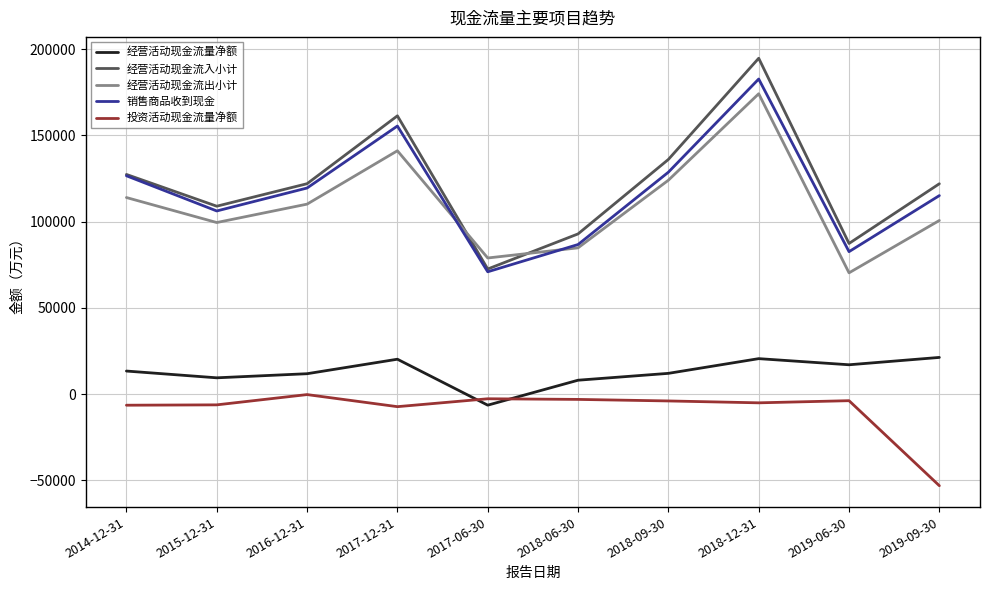

True or false: 经营活动现金流入小计 has more than 1 interior local peaks.

True